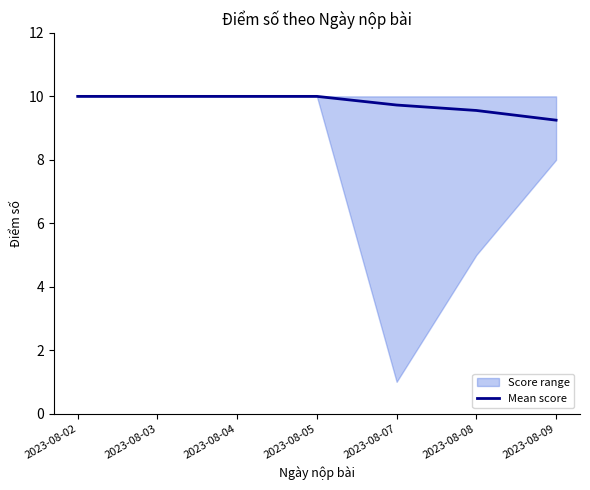

At which category does the chart reach its peak across all series?

2023-08-02